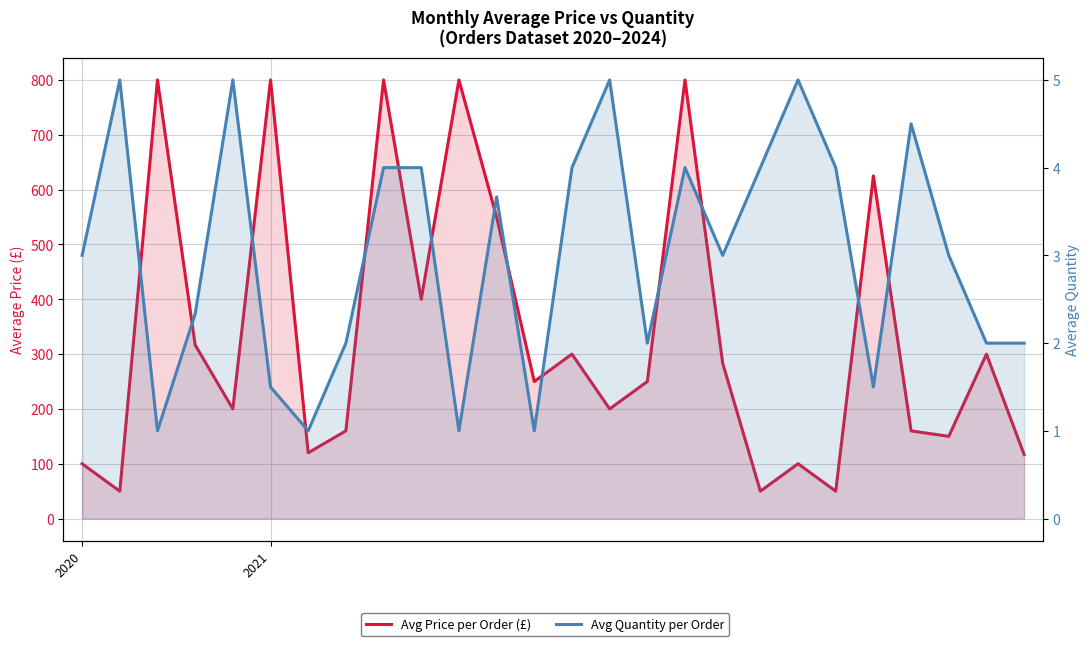

At how many categories does at least one series exceed 613?

6